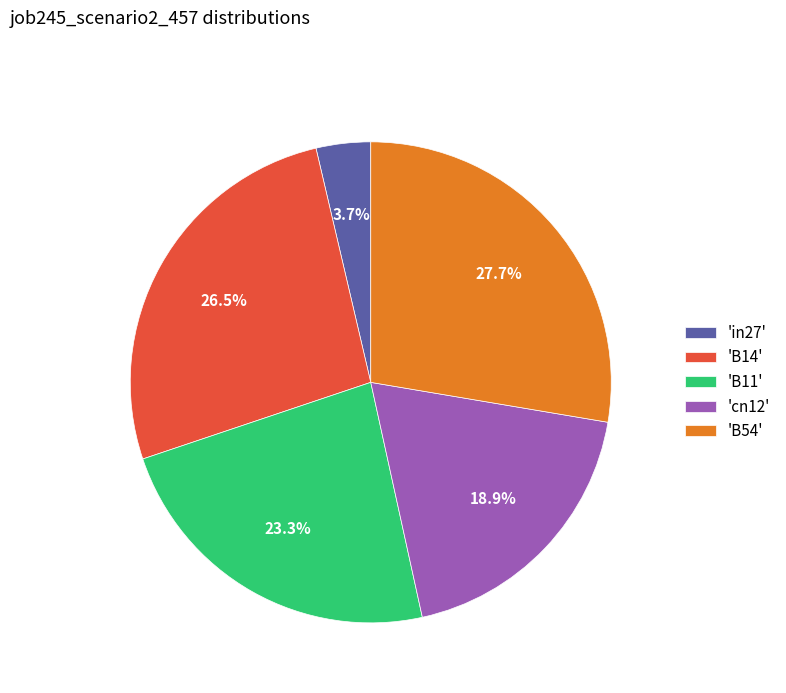

Rank the categories by value from highest to lowest.

'B54', 'B14', 'B11', 'cn12', 'in27'